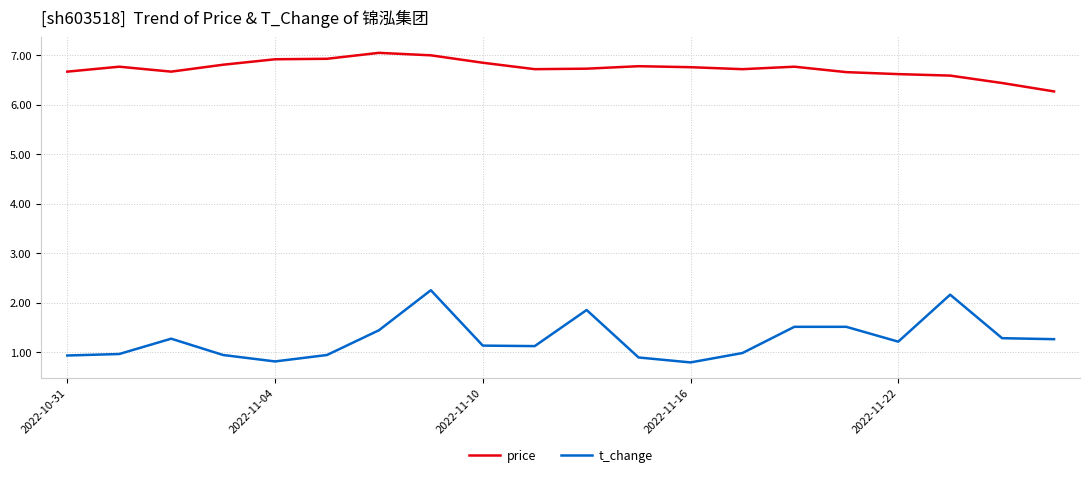

Which series has the widest spread of values?

t_change